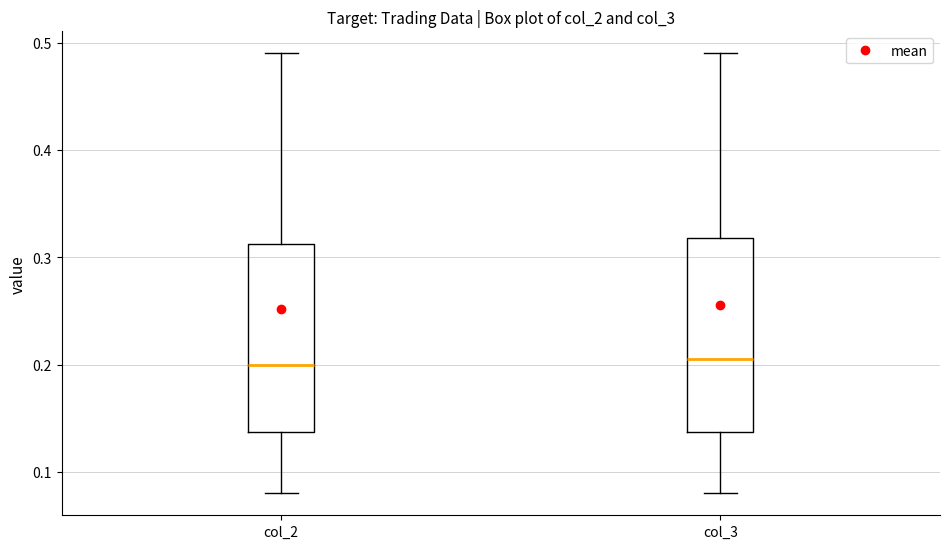

Reading left to right, transcribe this box plot: for each box, give where its median line is, the range the box spans, and where its two whiskers end, as read against the y-axis. The values are not printed on the chart, so give them approximately, as read against the axis.

col_2: median 0.20, box 0.14 to 0.31, whiskers 0.08 to 0.49
col_3: median 0.21, box 0.14 to 0.32, whiskers 0.08 to 0.49